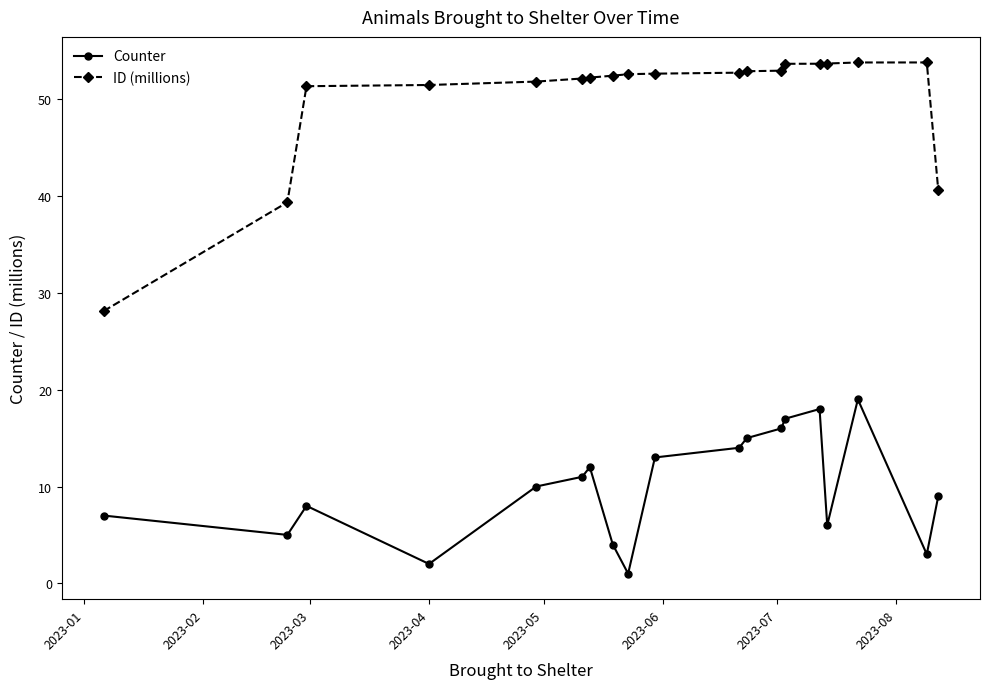

True or false: Counter and ID (millions) cross at least once.

False